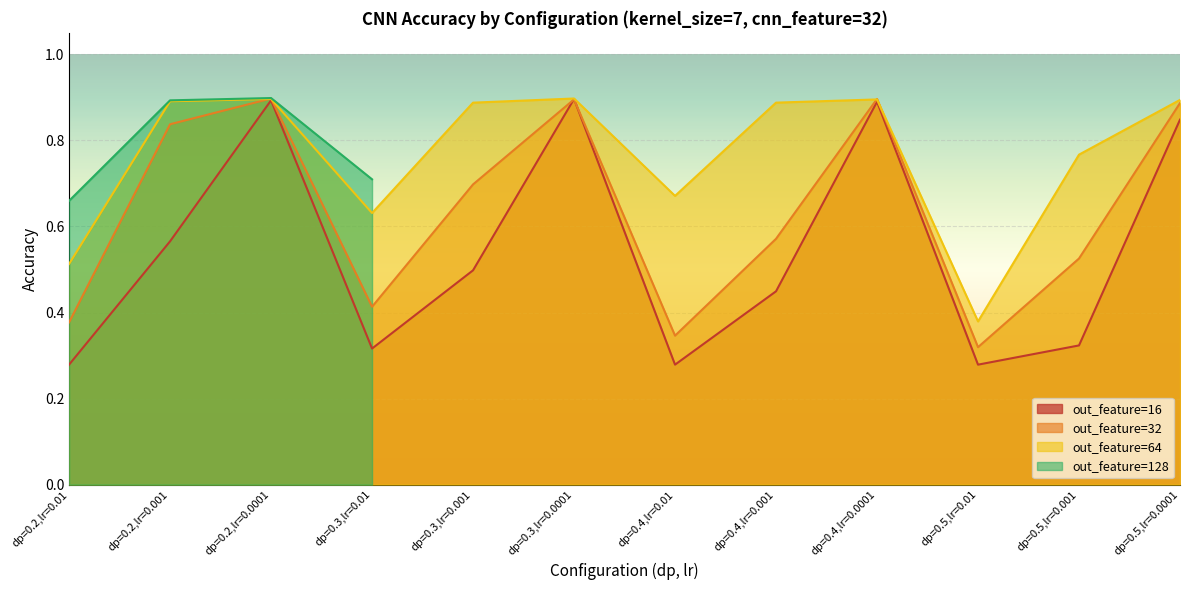

What is the label of the 3rd point from the right?

dp=0.5,lr=0.01